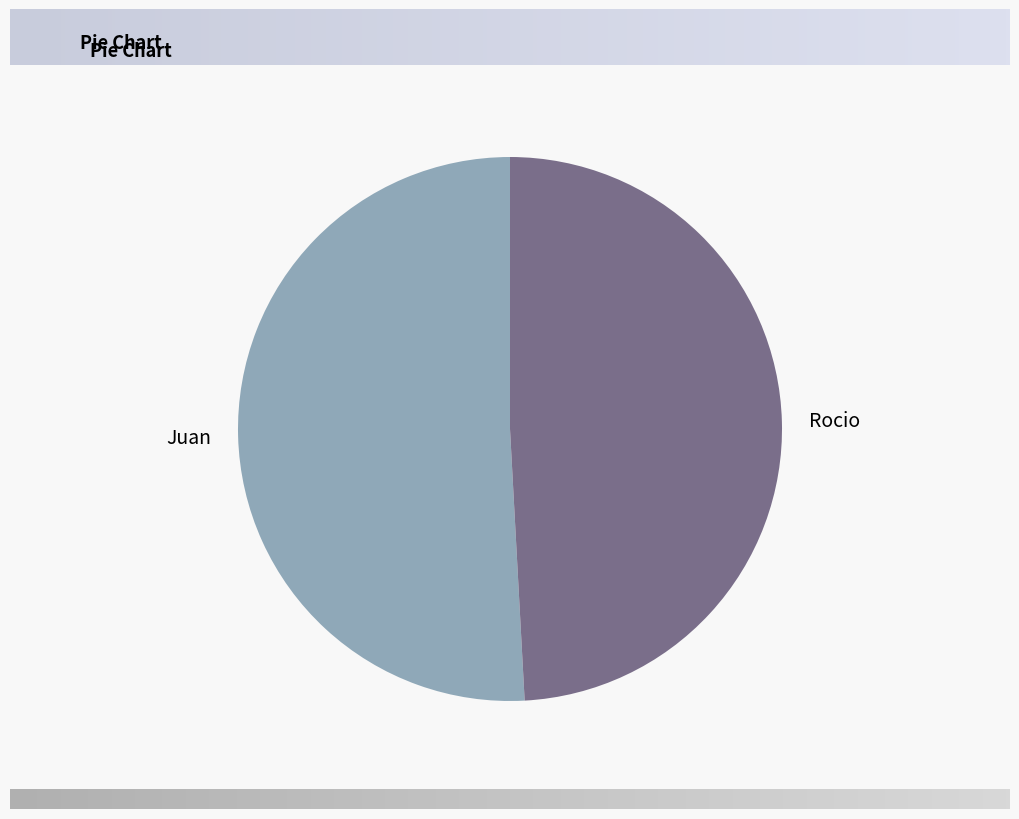

Which slice is the smallest?

Rocio